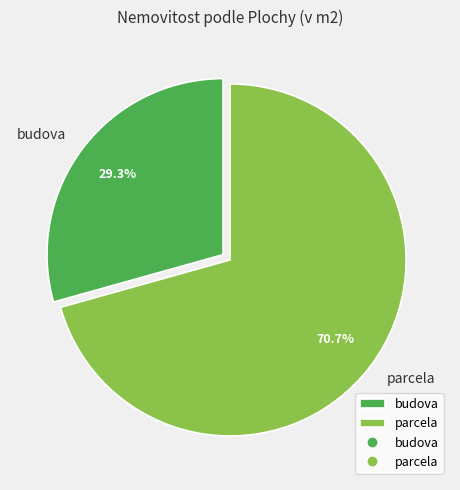

Which category has the smallest portion of the pie?

budova